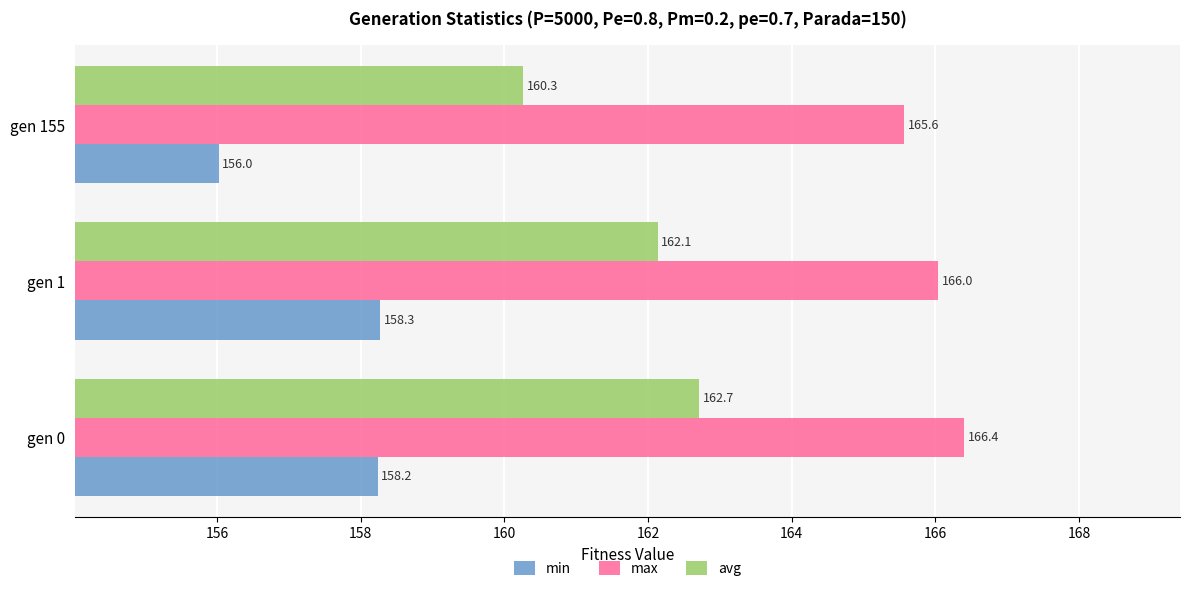

What is the minimum value shown in the chart?

156.0